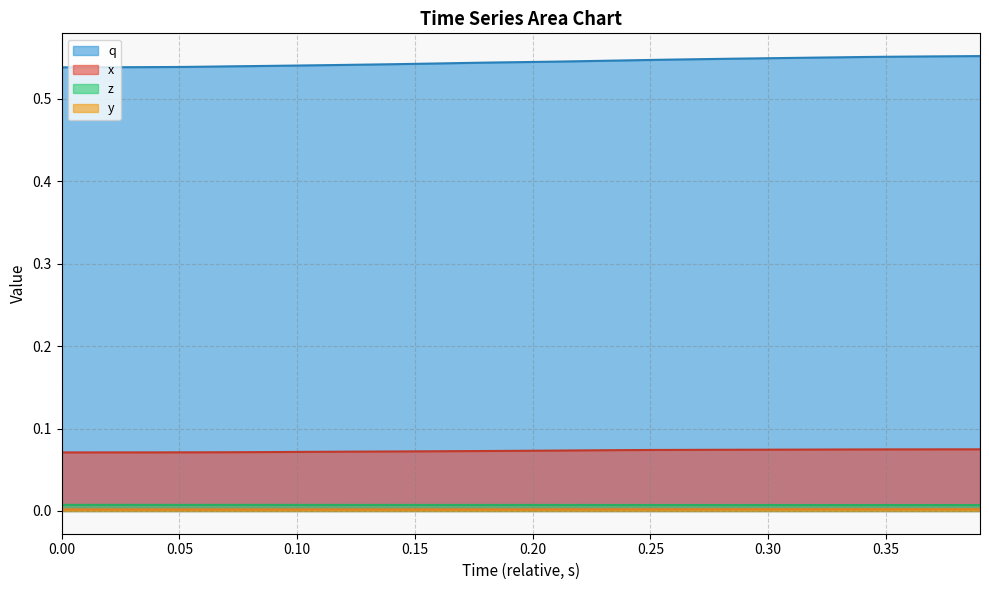

True or false: y and x intersect in this chart.

False